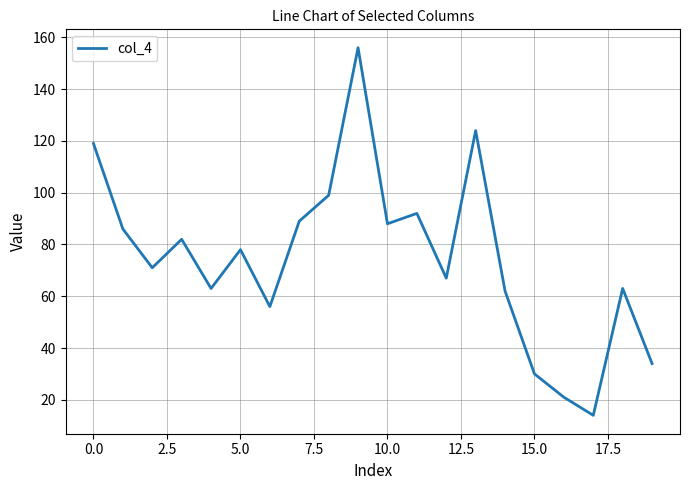

What is the maximum value shown in the chart?

156